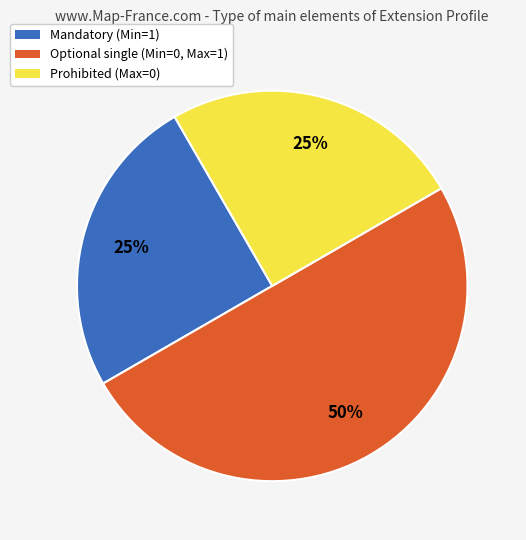

To the nearest percent, what is the difference between the largest and smallest slice percentages?

25%